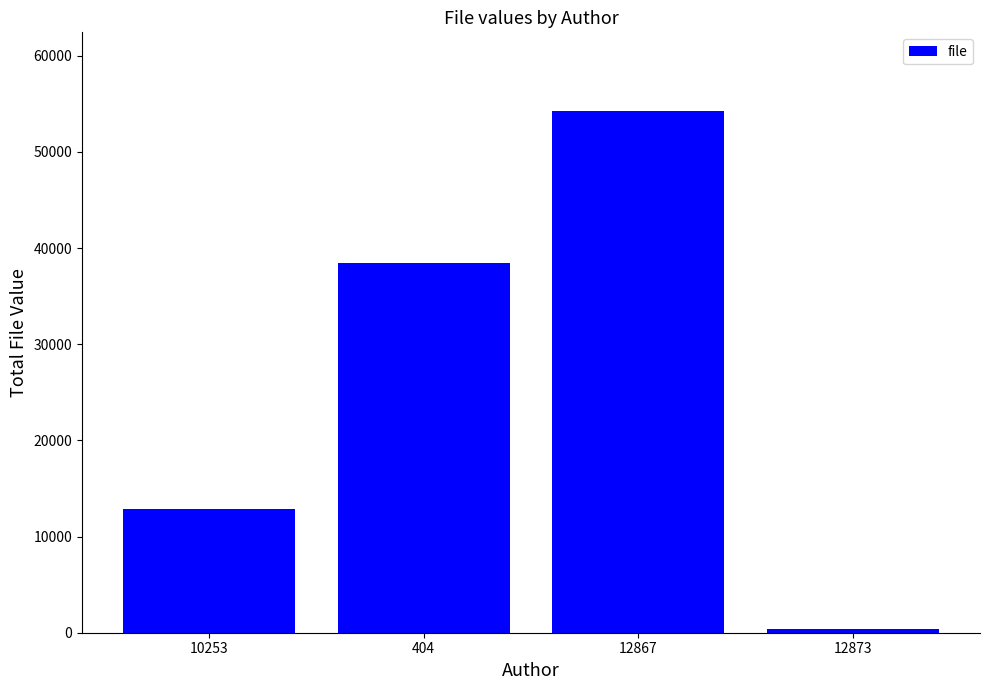

What is the maximum value shown in the chart?

54286